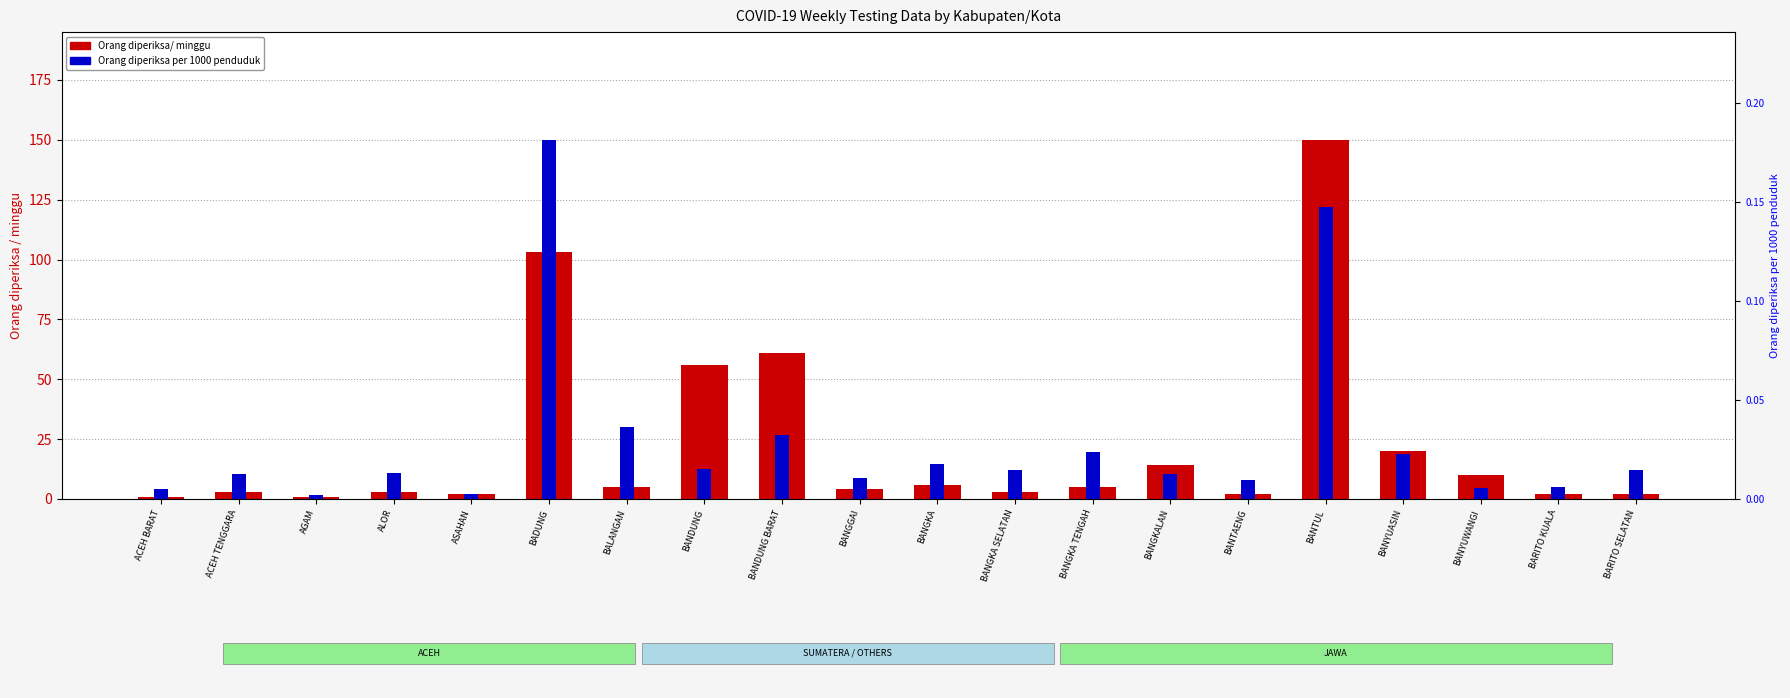

How many groups of bars are there?

20